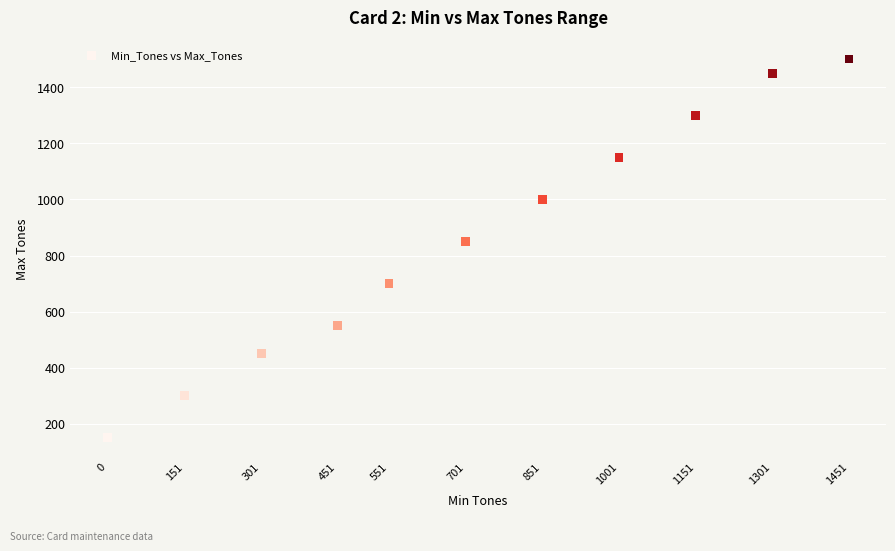

What is the average X value?

719